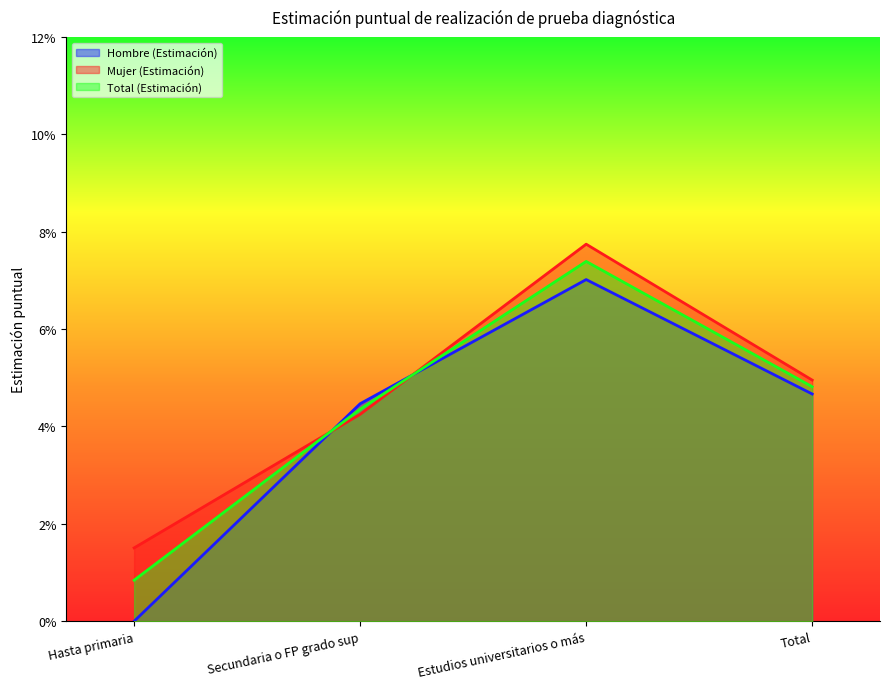

Is it true that Mujer (Estimación) equals 0.0 at Hasta primaria?

False